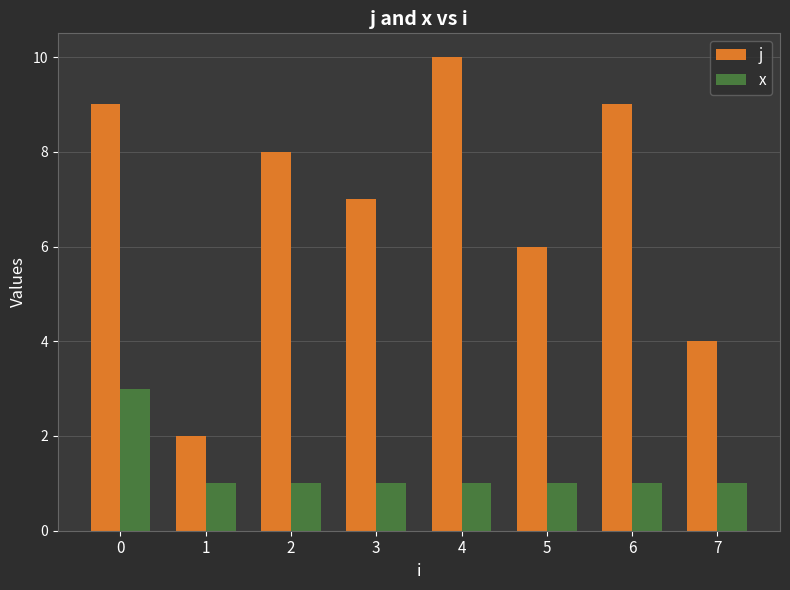

What is the value of the j bar at the 3rd from the left?

8